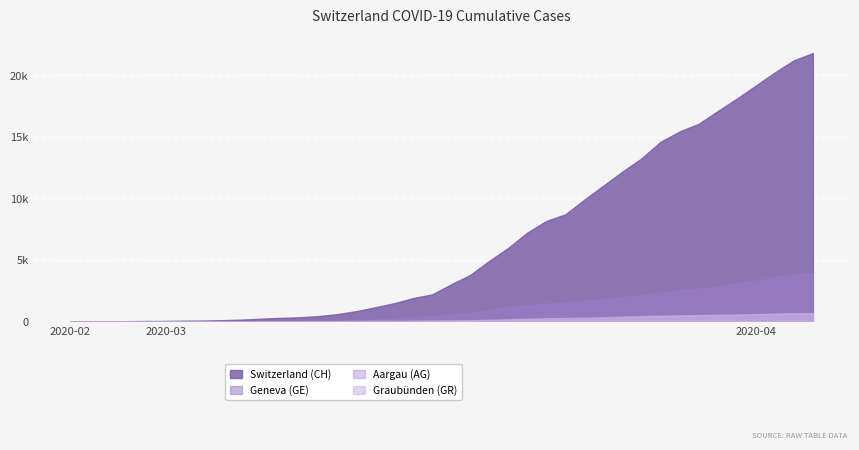

Rank the series at 2020-03-14 from highest to lowest value.

CH, GE, GR, AG